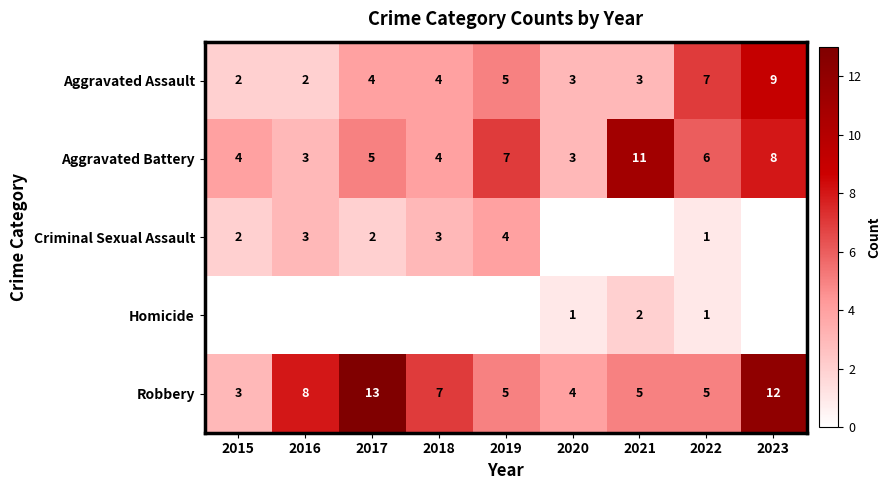

Is the value of Robbery at 2016 greater than the value of Criminal Sexual Assault at 2017?

Yes